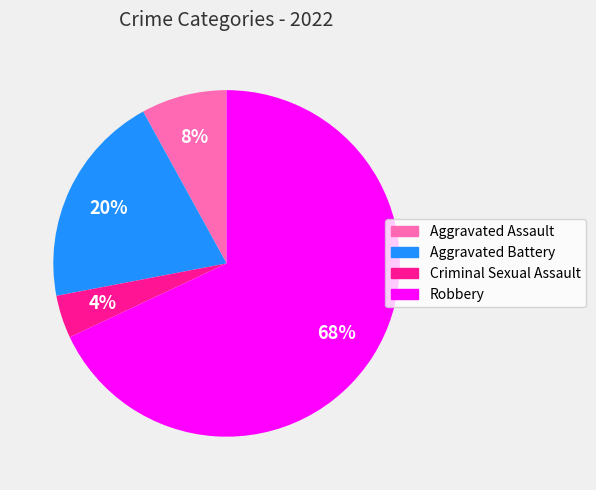

Do Aggravated Assault and Criminal Sexual Assault together represent more than half of the pie?

No